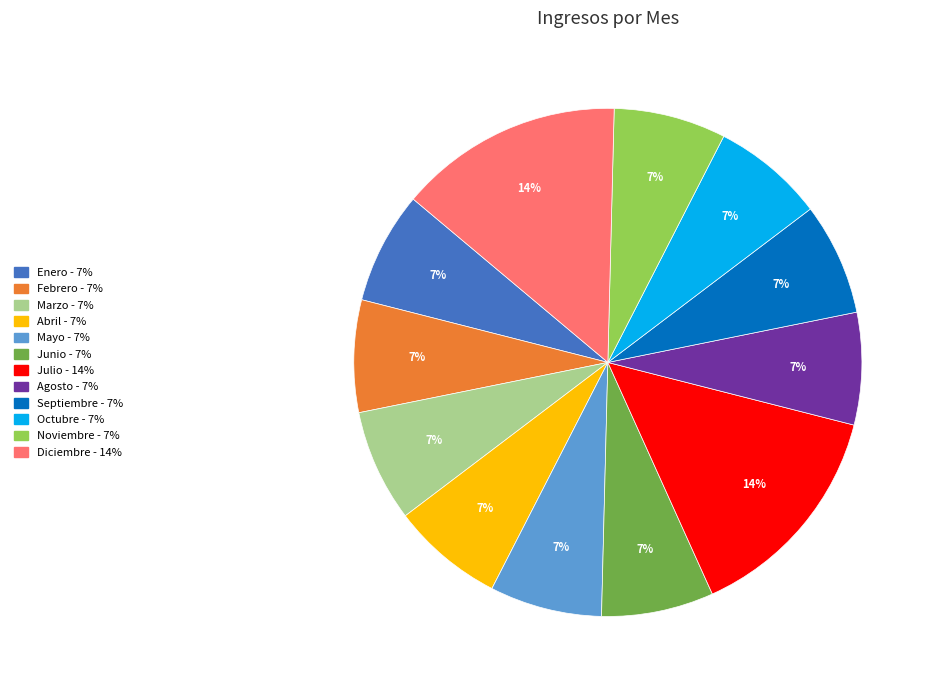

Is it true that Septiembre is 1% of the pie?

False